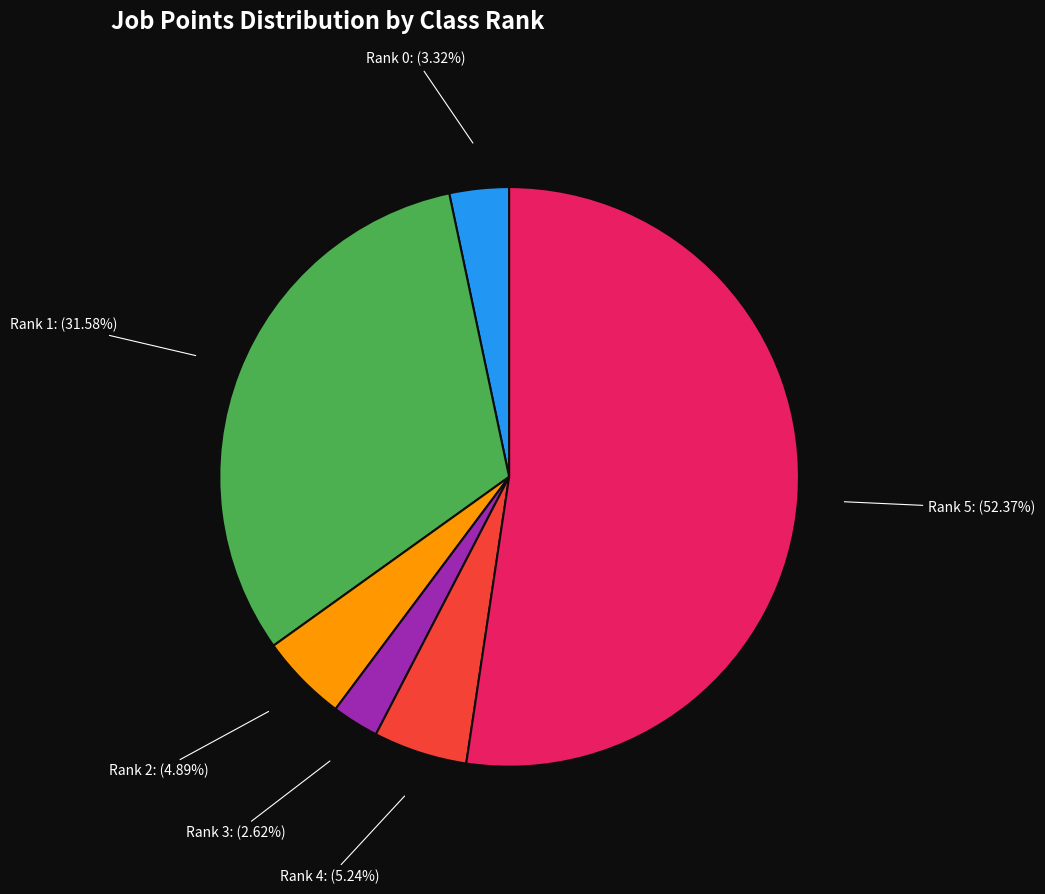

Which category has the smallest portion of the pie?

Rank 3